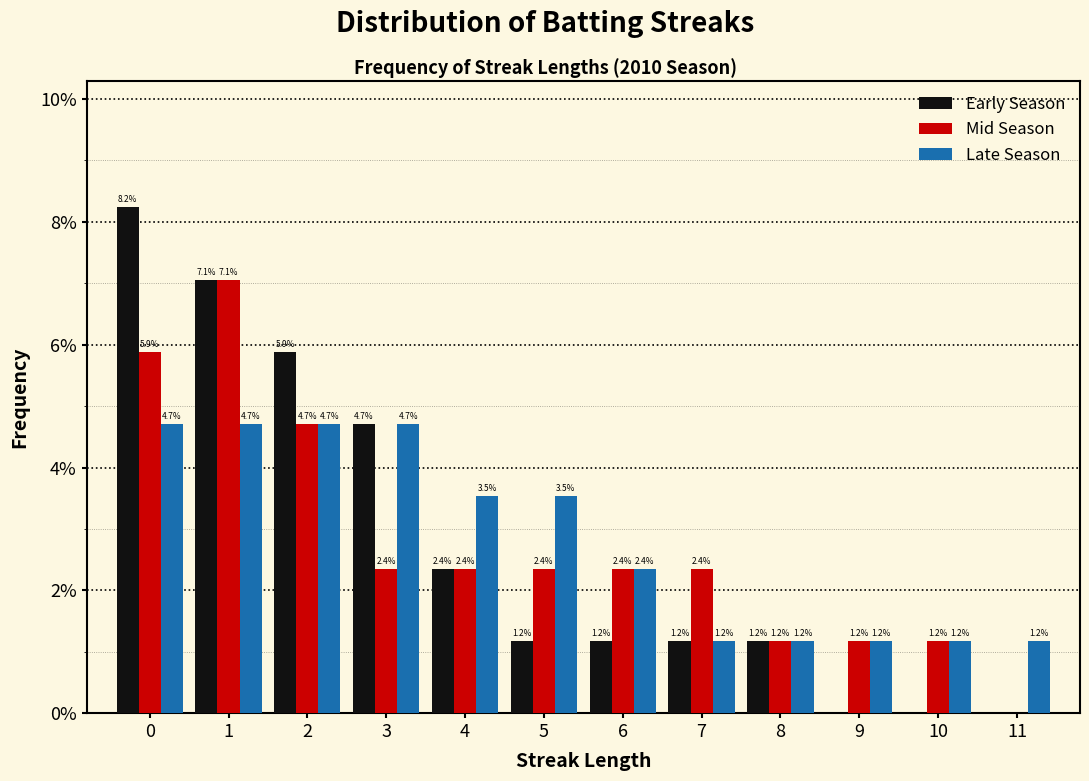

In the Mid Season series, which range on the x-axis has the tallest bar?

0.5 to 1.5